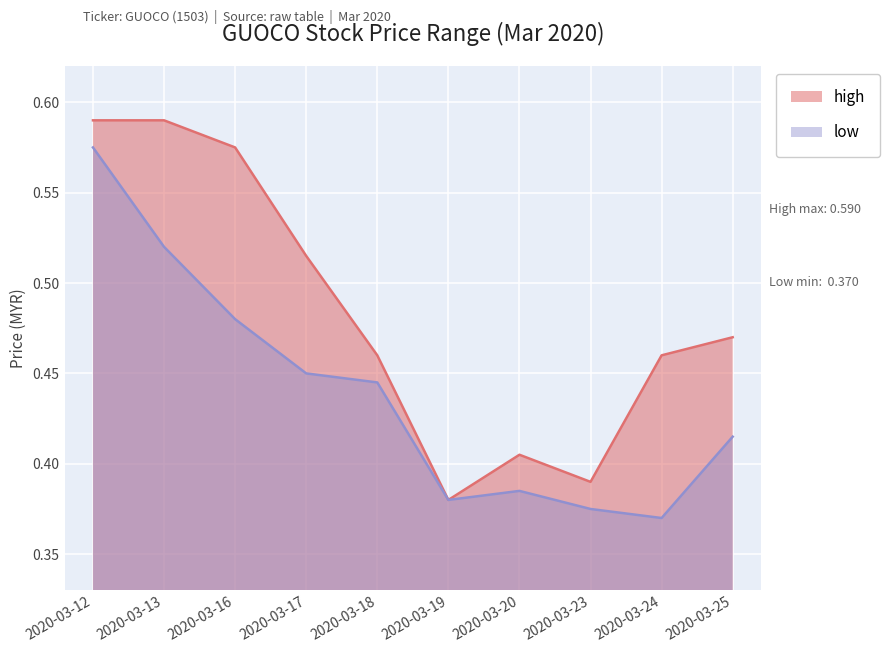

What are all the series names shown in the legend?

high, low